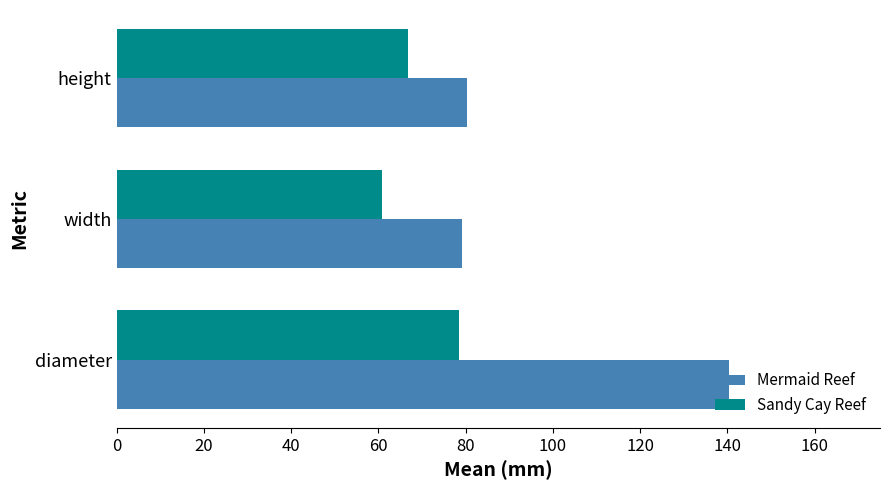

Which series has the widest spread of values?

Mermaid Reef